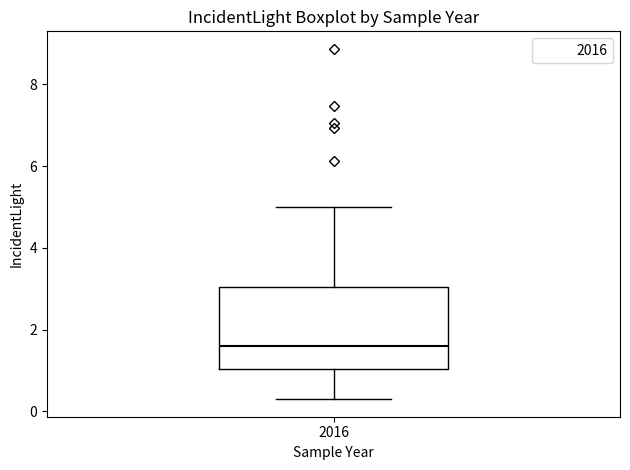

Read this box plot against the y-axis: the position of the median line, the range covered by the box, and the ends of both whiskers. The values are not printed on the chart, so give them approximately, as read against the axis.

median 1.6, box 1.0 to 3.0, whiskers 0.2 to 5.0